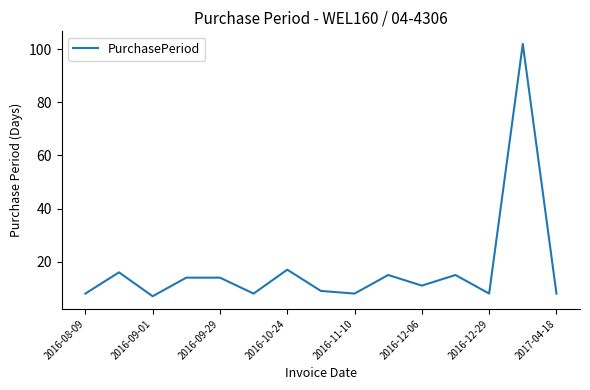

What is the difference between the maximum and minimum values?

95